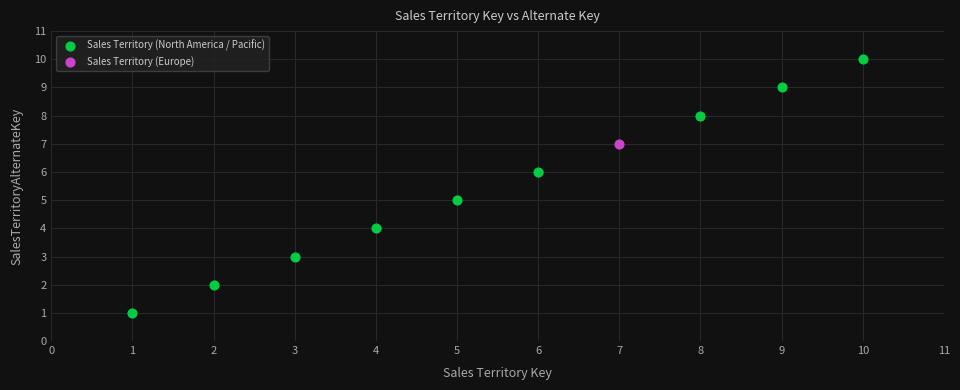

What are all the series names shown in the legend?

Sales Territory (North America / Pacific), Sales Territory (Europe)